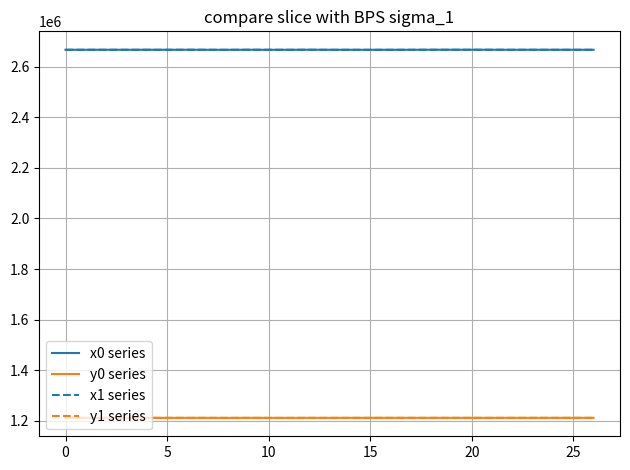

What is the smallest value displayed?

1211988.0